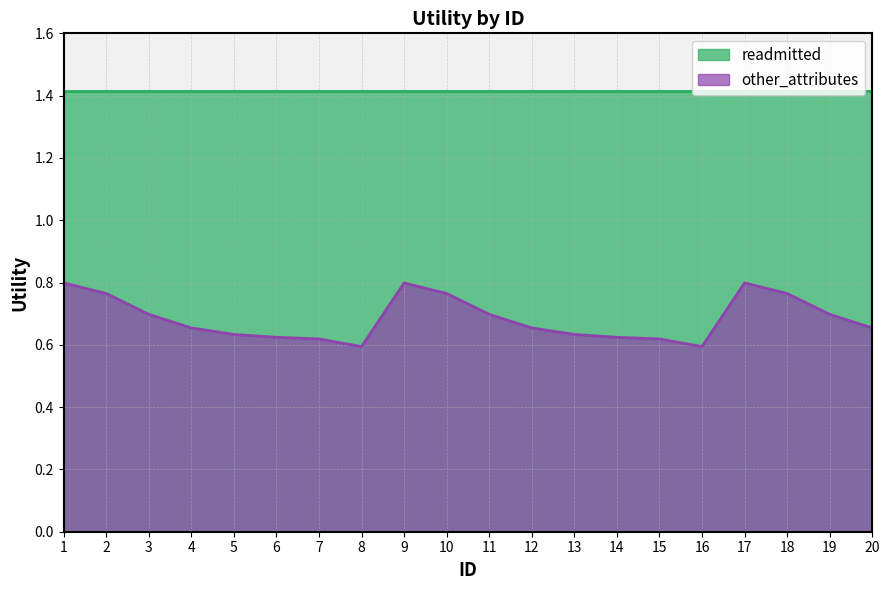

Reading right to left, extract all data points from this chart.

20=0.7	19=0.7	18=0.8	17=0.8	16=0.6	15=0.6	14=0.6	13=0.6	12=0.7	11=0.7	10=0.8	9=0.8	8=0.6	7=0.6	6=0.6	5=0.6	4=0.7	3=0.7	2=0.8	1=0.8